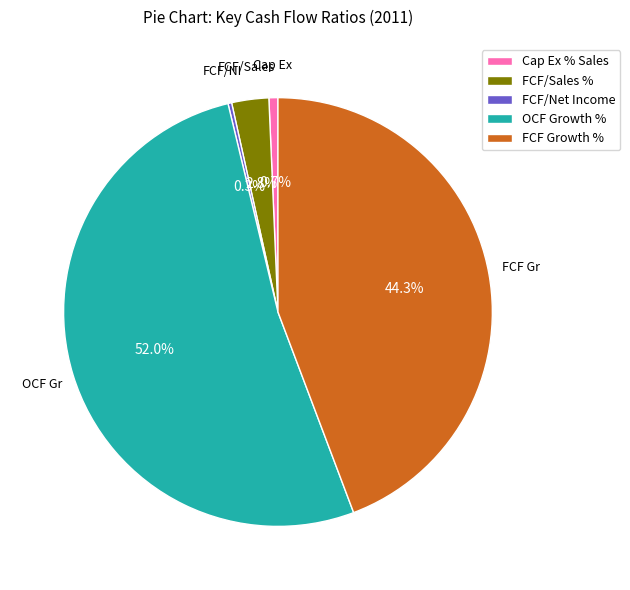

Approximately how many times larger is the value at FCF Growth % compared to FCF/Sales %?

15.8